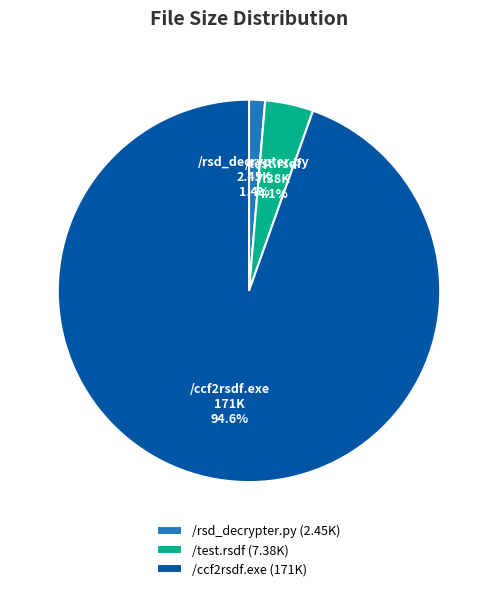

Count the number of slices in the pie.

3